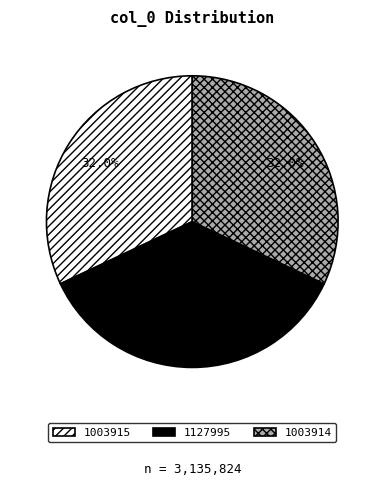

What percentage is NOT represented by 1003915?

68.0%